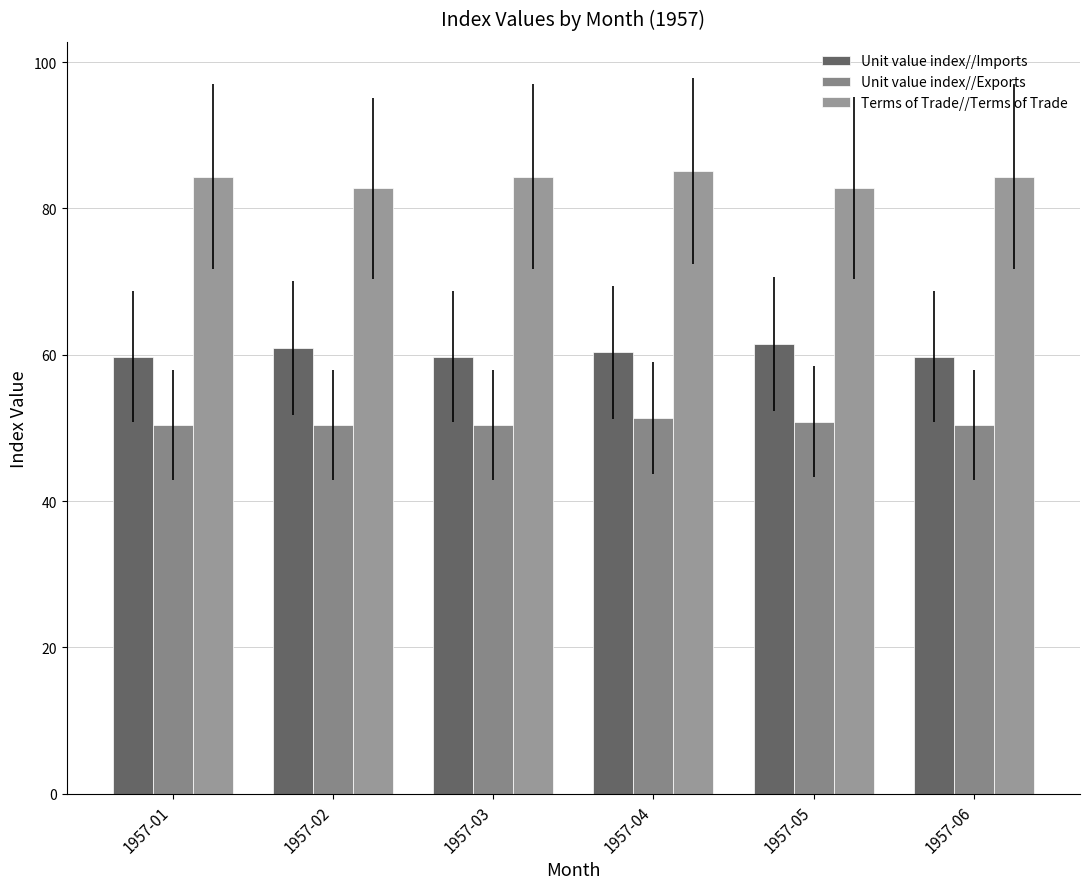

Are the bars horizontal?

No